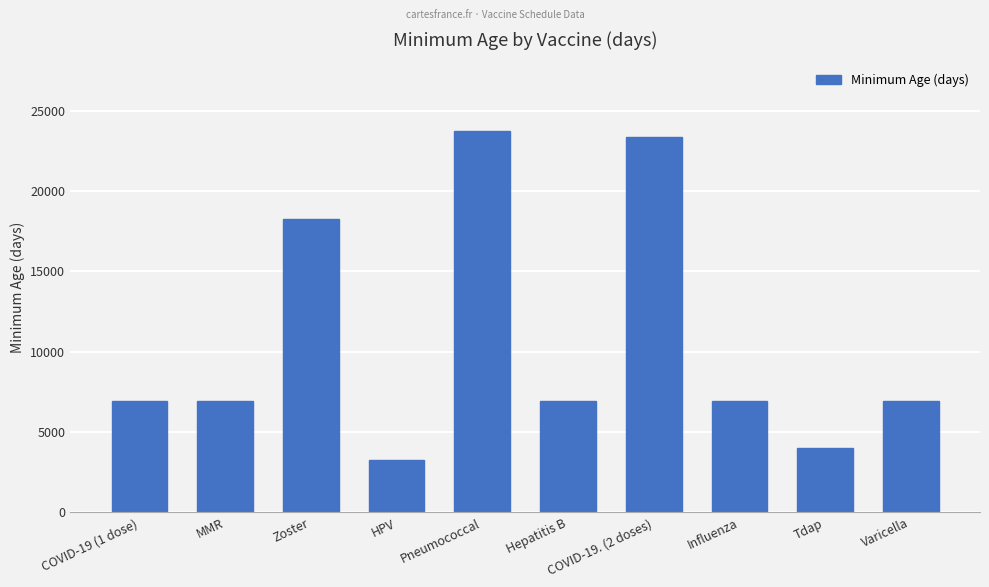

Reading left to right, extract all data points from this chart.

COVID-19 (1 dose)=6935	MMR=6935	Zoster=18250	HPV=3285	Pneumococcal=23725	Hepatitis B=6935	COVID-19. (2 doses)=23361	Influenza=6935	Tdap=4015	Varicella=6935